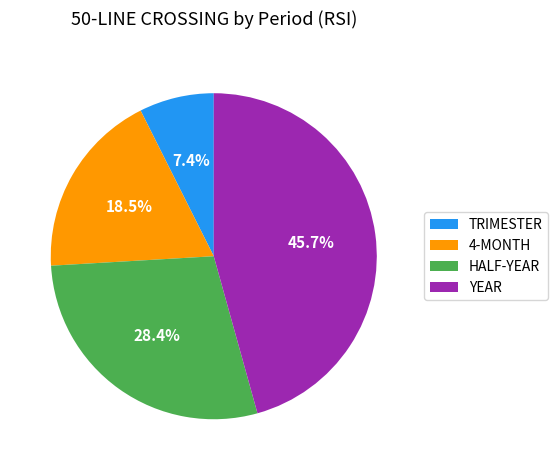

Which has a higher value, 4-MONTH or HALF-YEAR?

HALF-YEAR